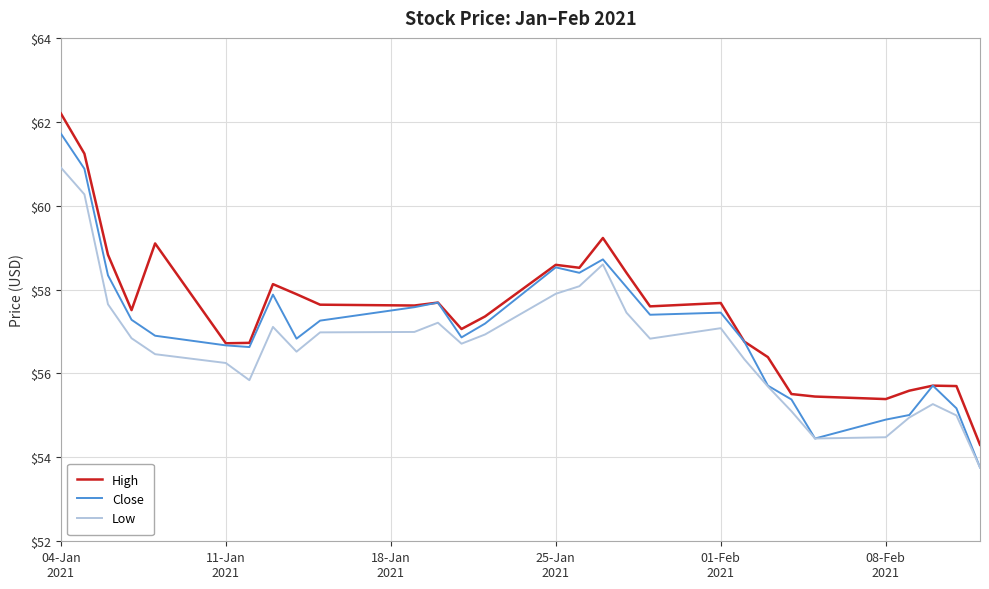

What is the difference between the maximum and minimum values in the Close series?

8.0